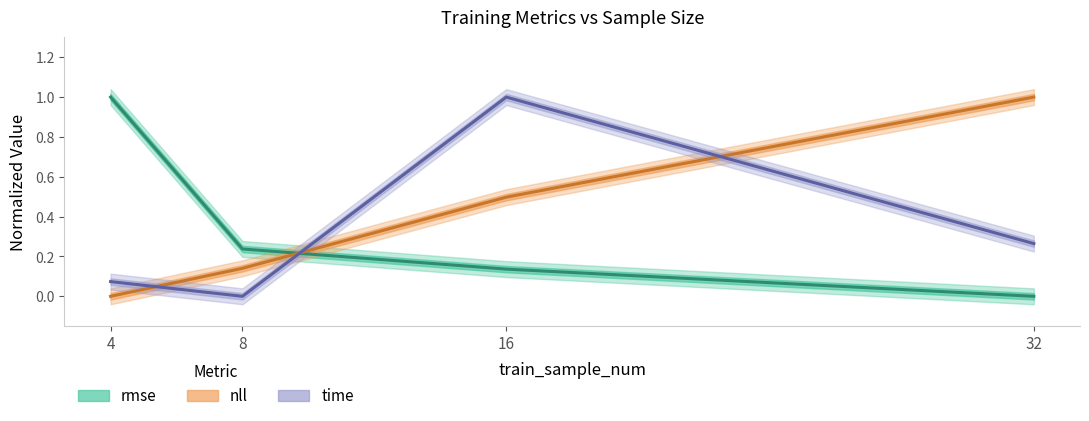

What is the value of the time point at the 4th from the left?

0.3